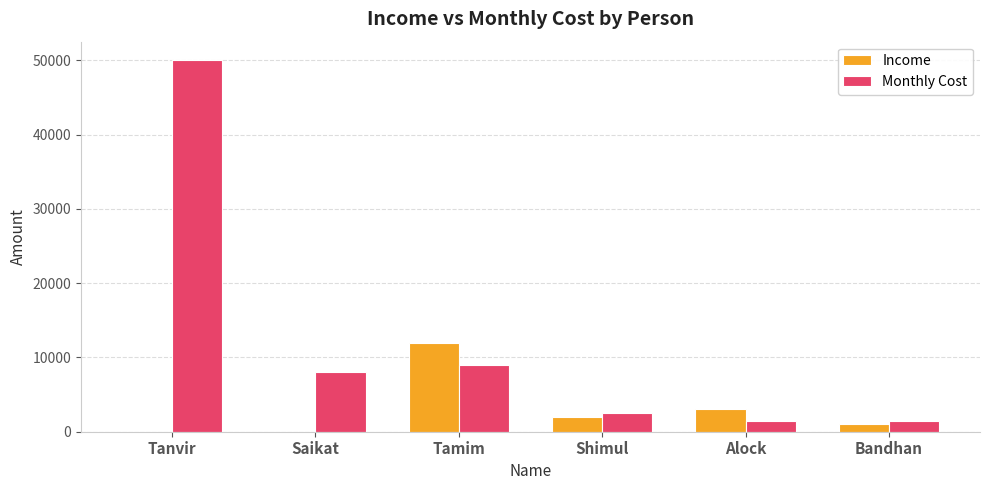

What is the greatest value displayed?

50000